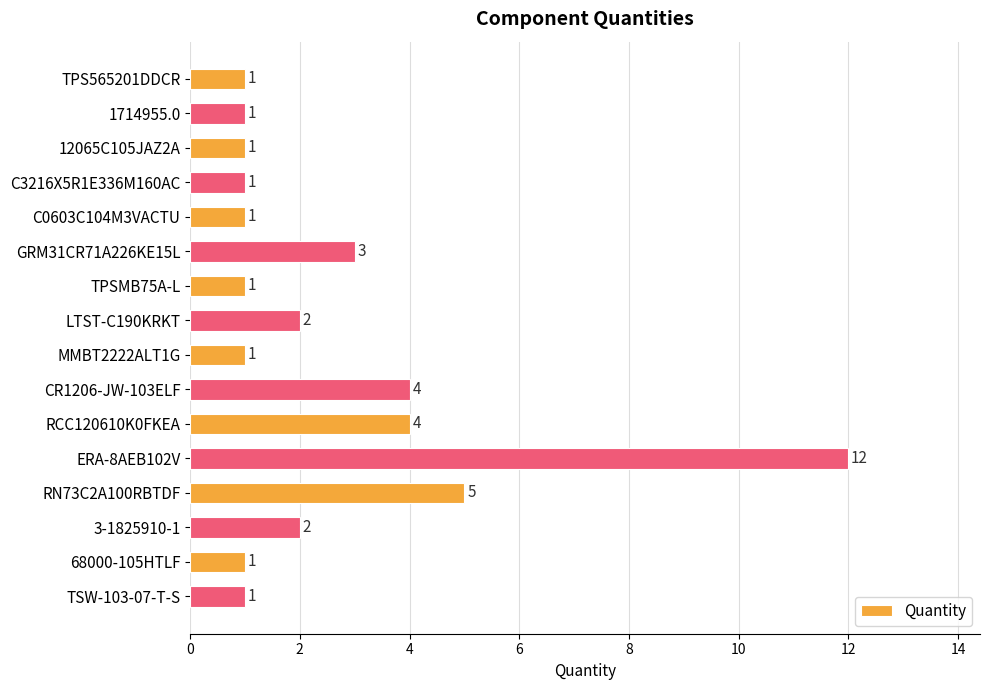

What is the value of the 10th bar from the top?

4